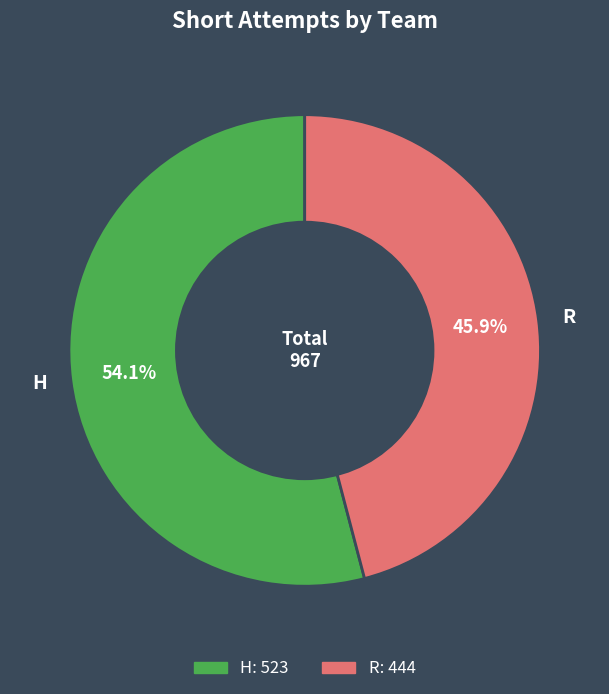

Which category has the smallest portion of the pie?

R